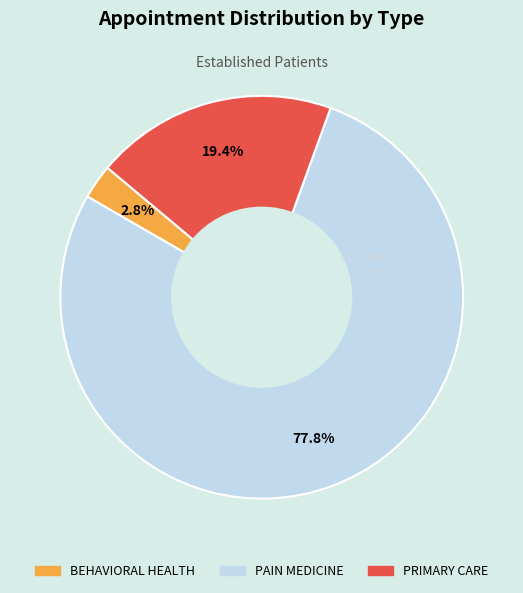

To the nearest percent, what is the difference between the largest and smallest slice percentages?

75%